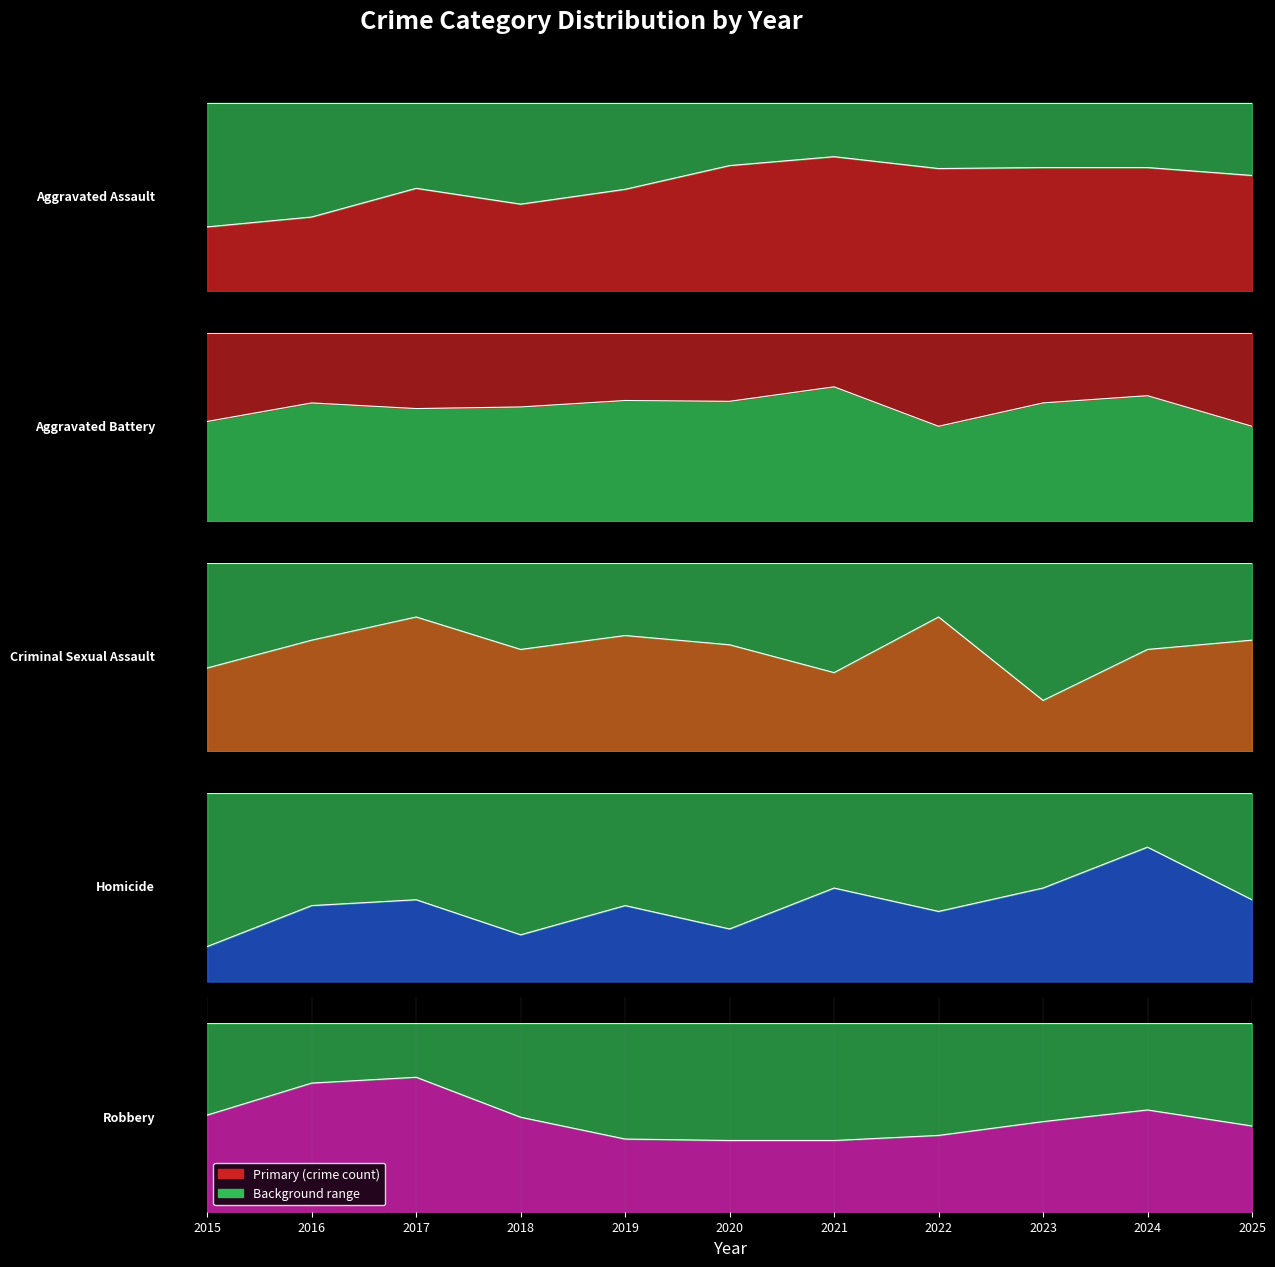

Which series ends up on top after the final intersection of Aggravated Battery and Aggravated Assault?

Aggravated Battery